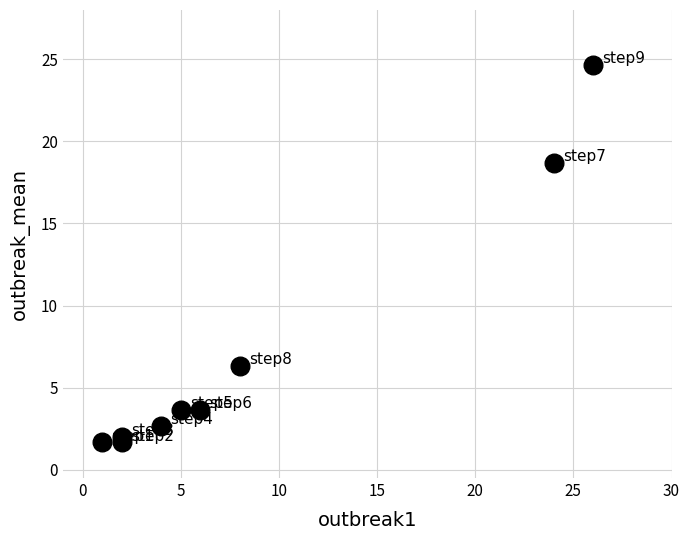

What Y value in the scatter plot is closest to 13?

18.7